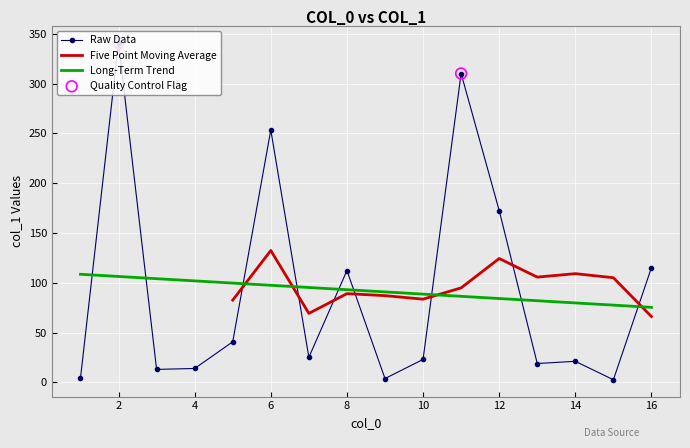

Which has a higher value, 7 or 16?

16